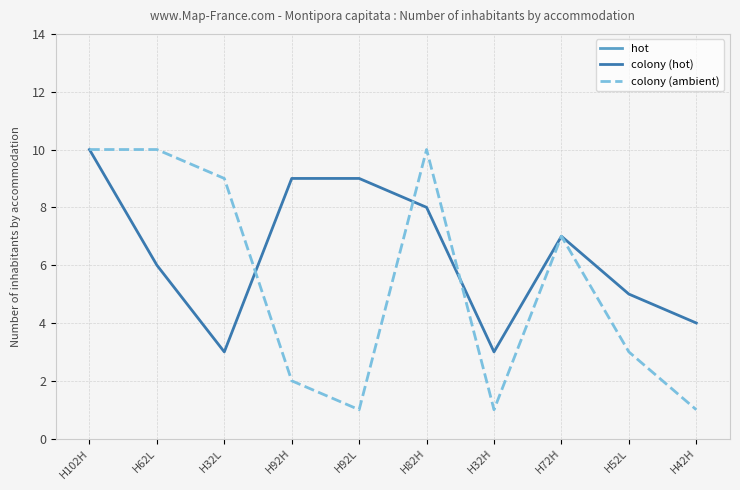

True or false: hot and colony (ambient) cross at least once.

False